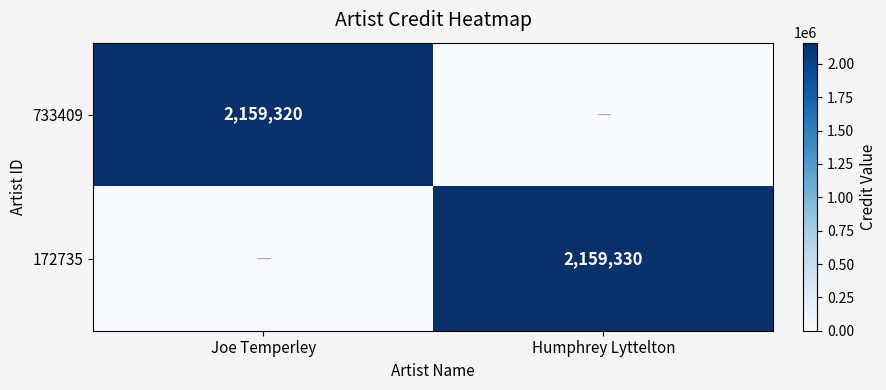

True or false: 172735 has a value of 2159330 at Humphrey Lyttelton.

True